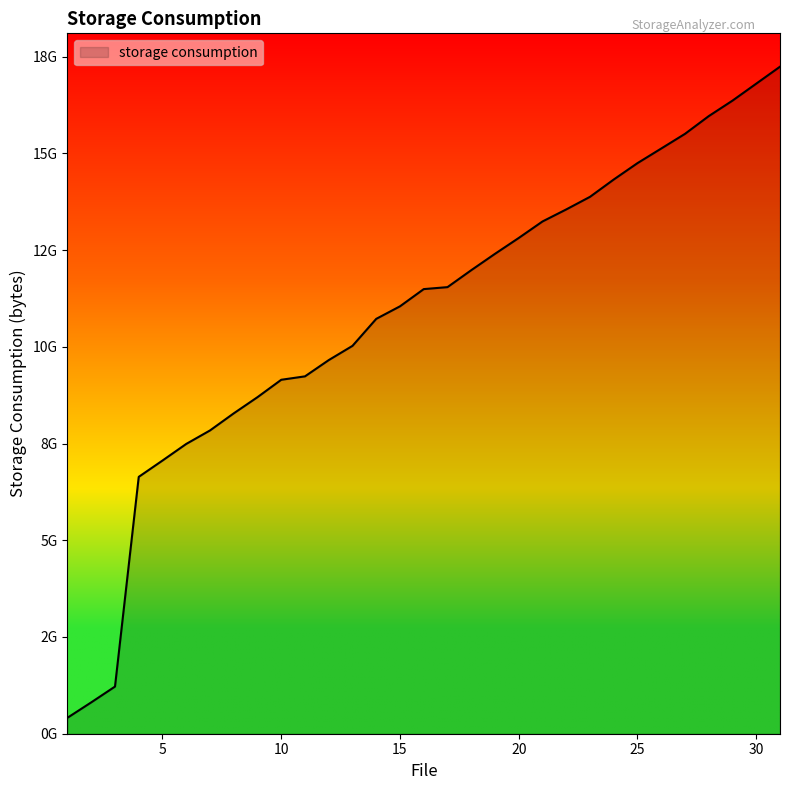

Which category has the lowest value across all series?

1